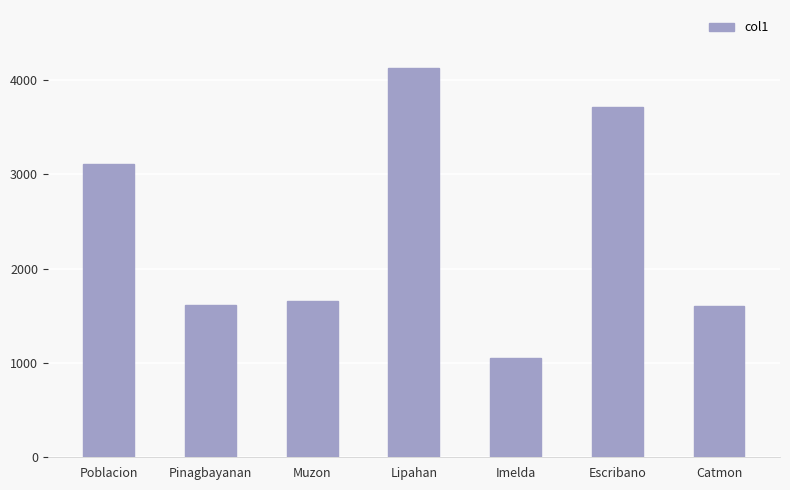

The value at Poblacion is 3116. True or false?

True